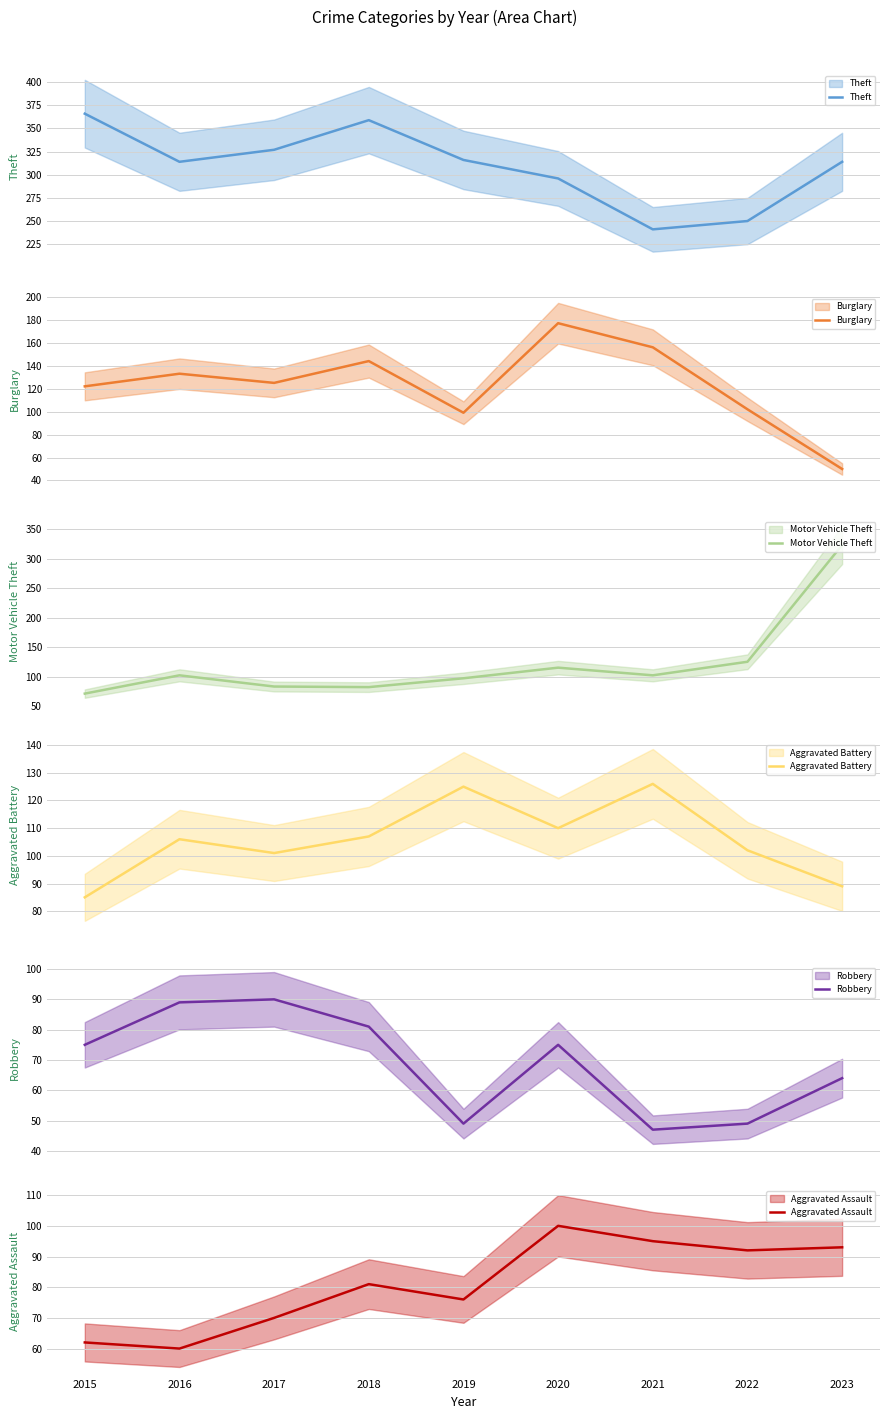

What is the greatest value displayed?

366